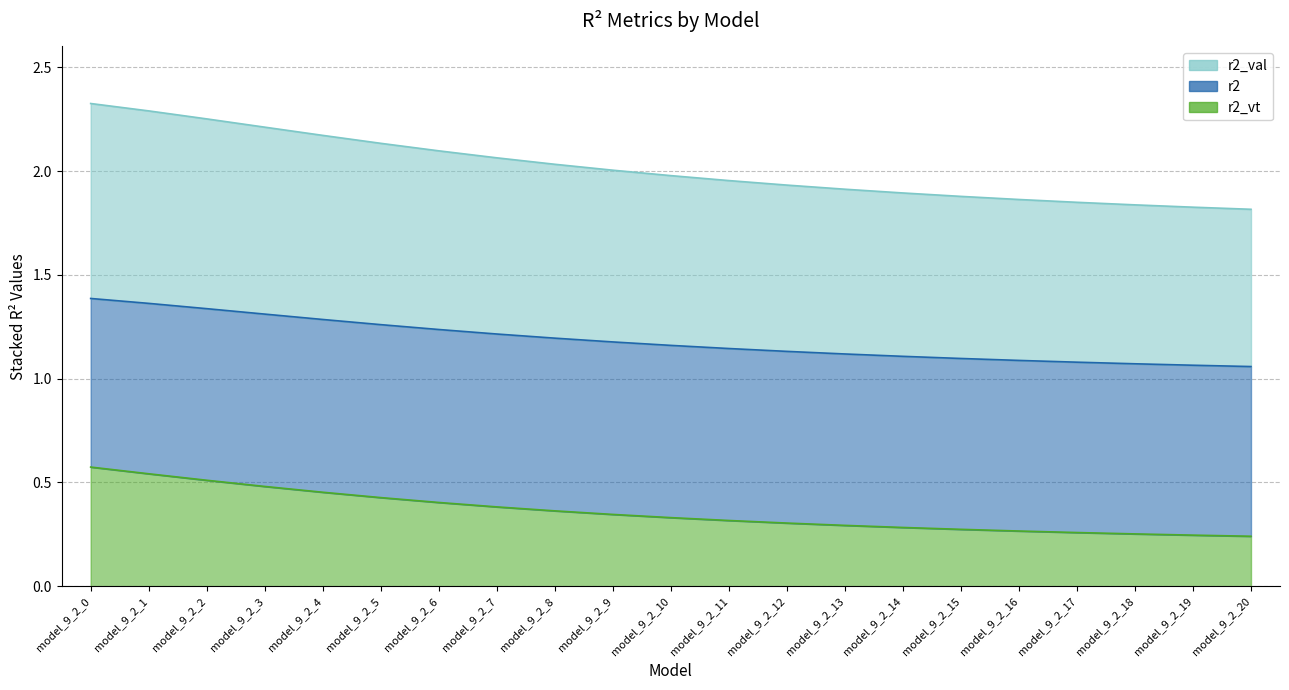

Is the value of r2_val at model_9_2_16 greater than the value of r2_vt at model_9_2_20?

Yes